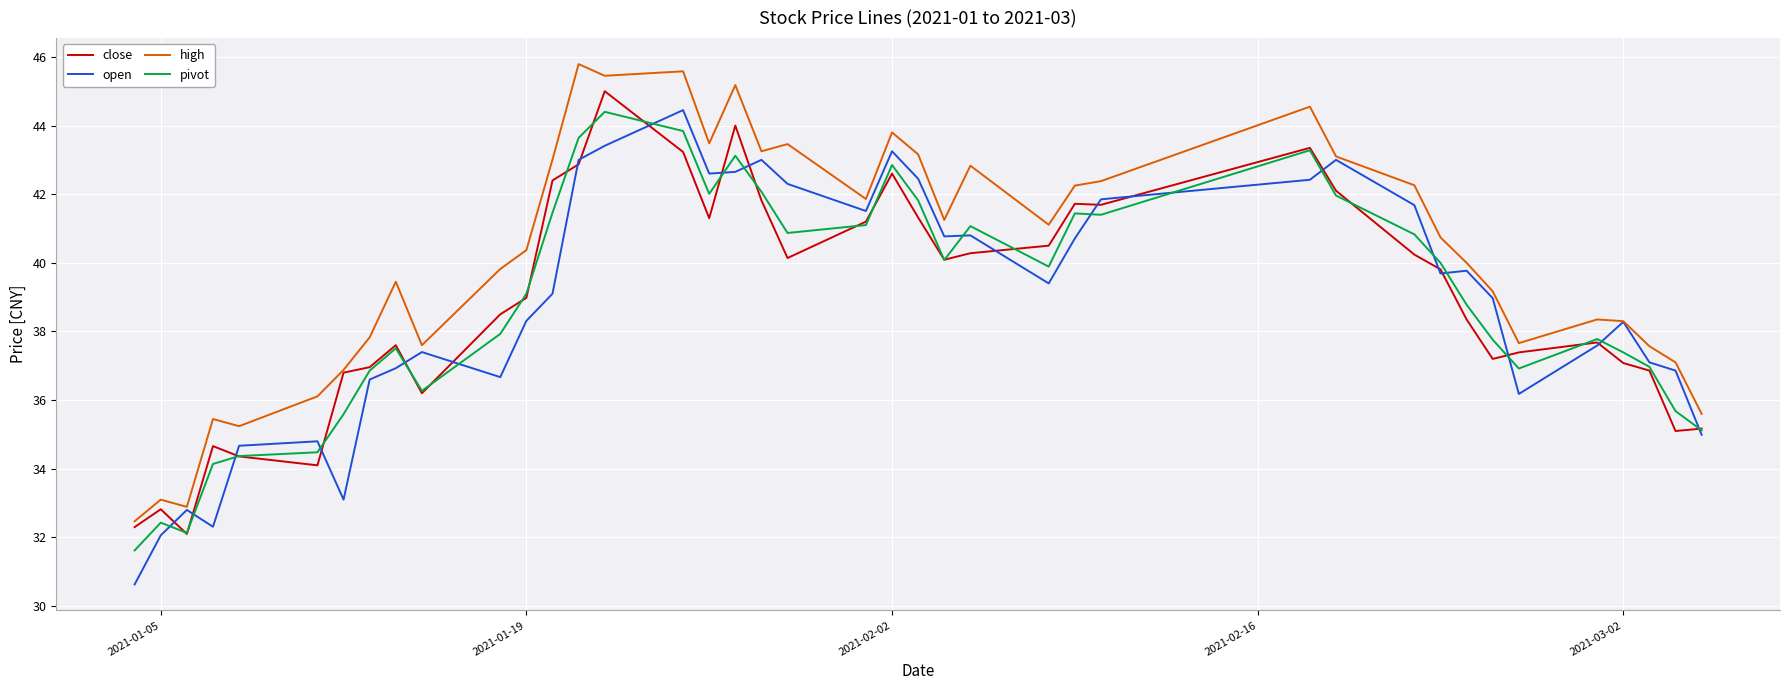

Which series has the largest total across all categories?

high